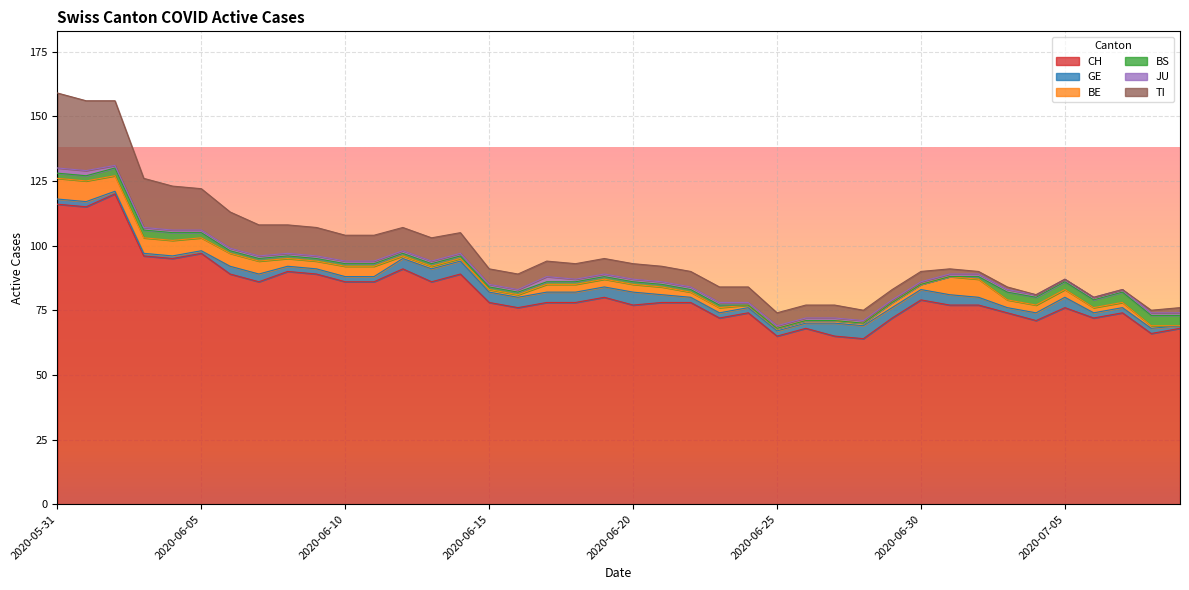

True or false: TI and BS cross at least once.

False